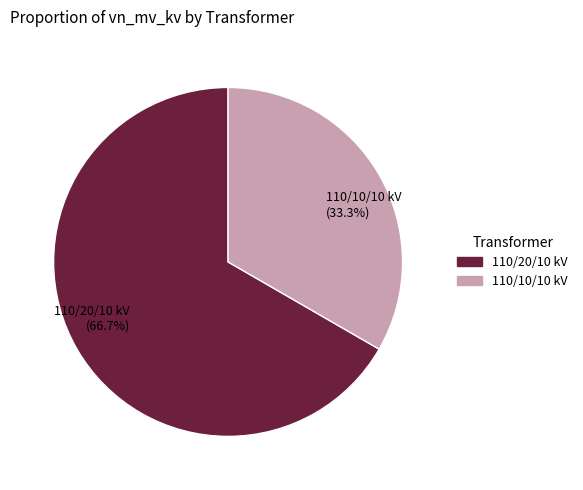

What is the ratio of the value at 110/10/10 kV (33.3%) to the value at 110/20/10 kV (66.7%)?

0.5